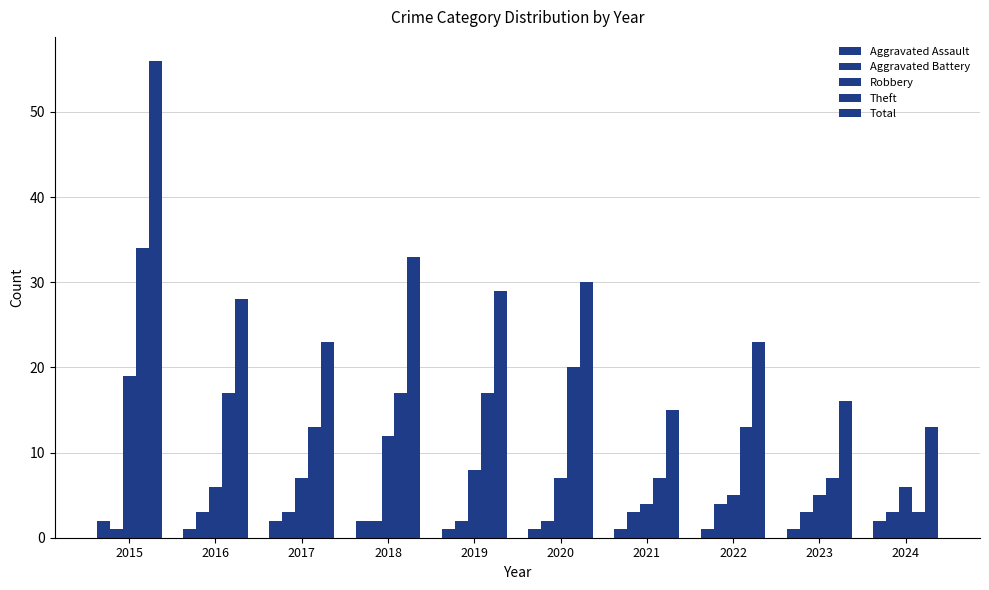

The value of Aggravated Assault at 2020 is 0. True or false?

False